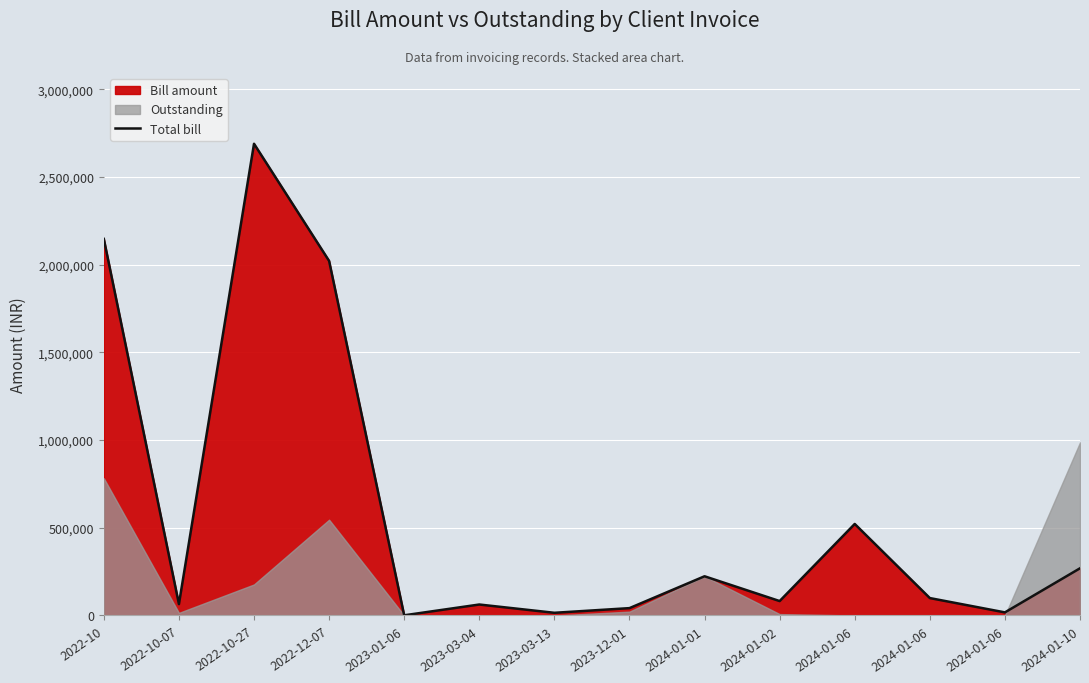

What is the difference between the maximum and second lowest values?

2674125.4